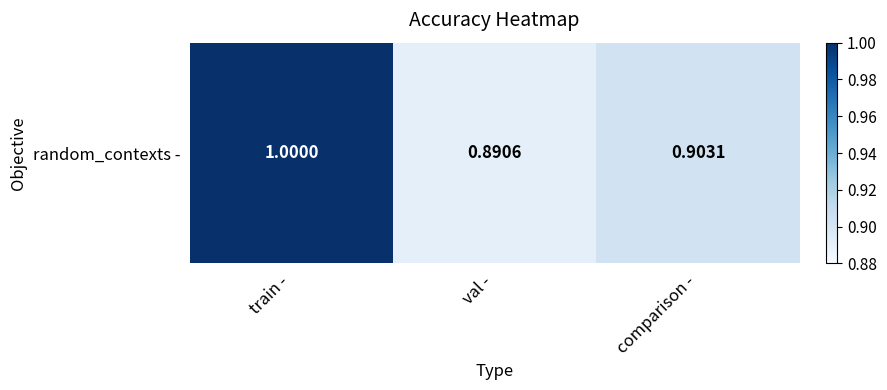

List the labels in order of value, largest first.

train -, comparison -, val -